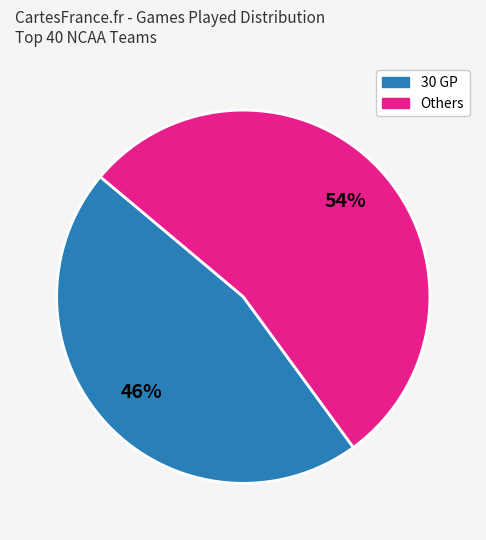

Count the number of slices in the pie.

2